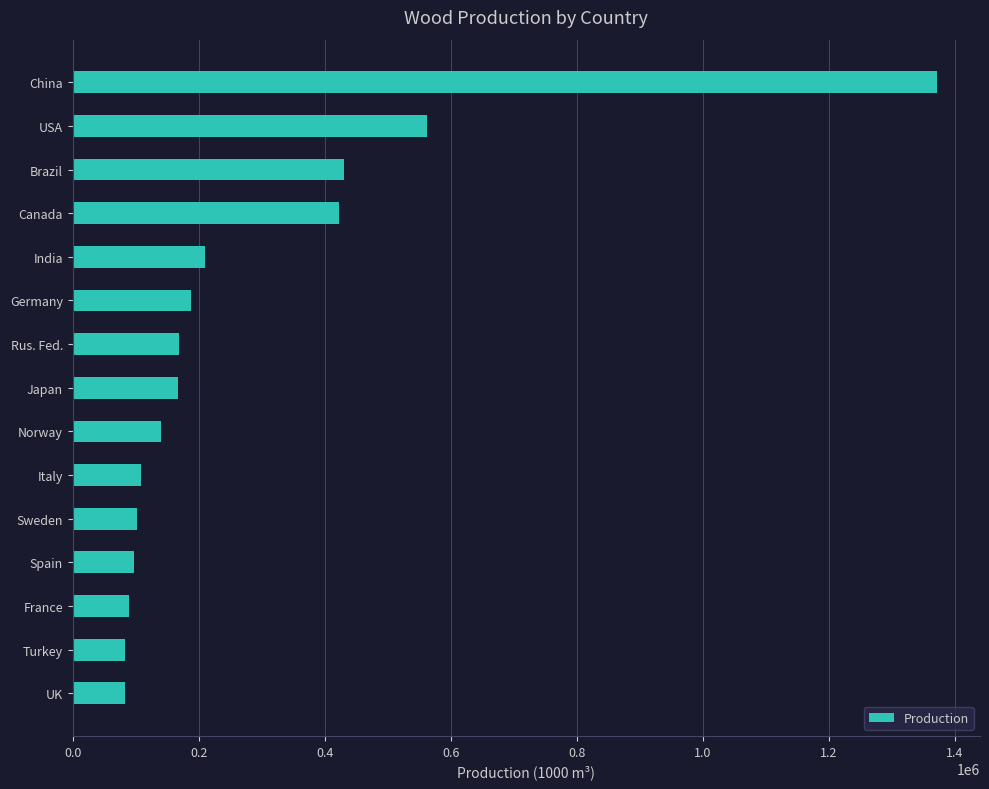

Is it true that the value at USA is 244723?

False